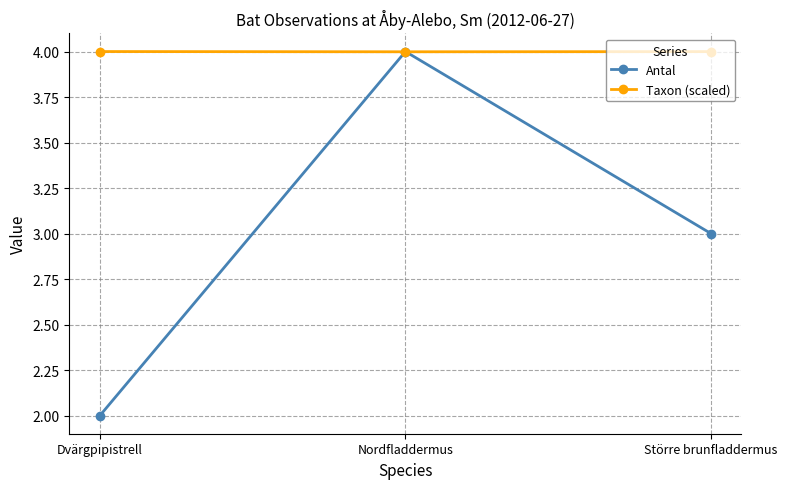

The Antal series shows 2.9 at Dvärgpipistrell. True or false?

False